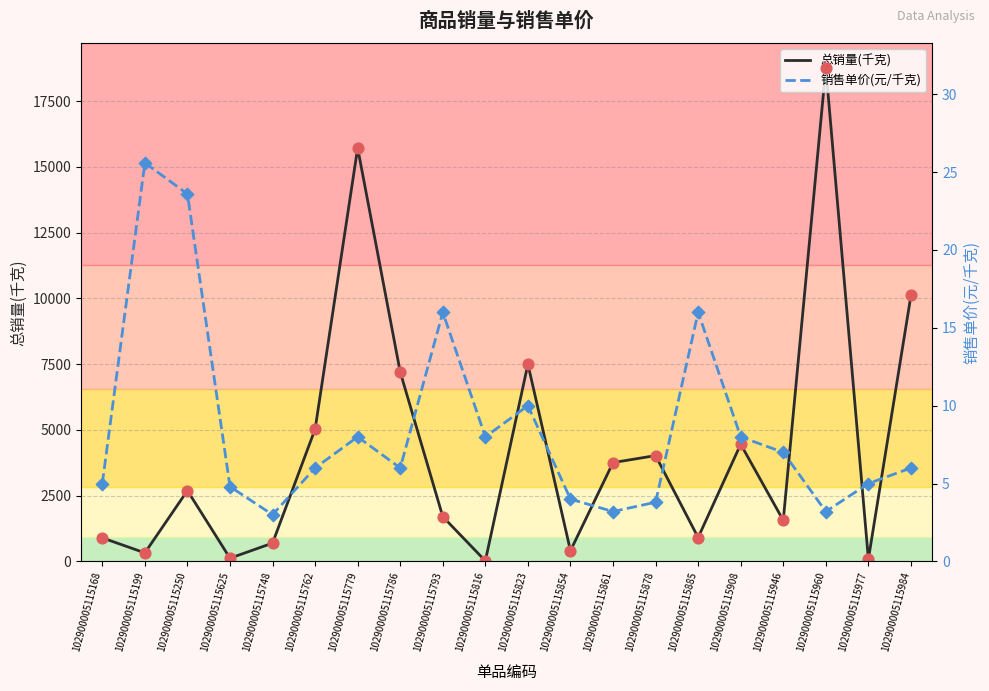

At which category is the sum across all series the highest?

102900005115960